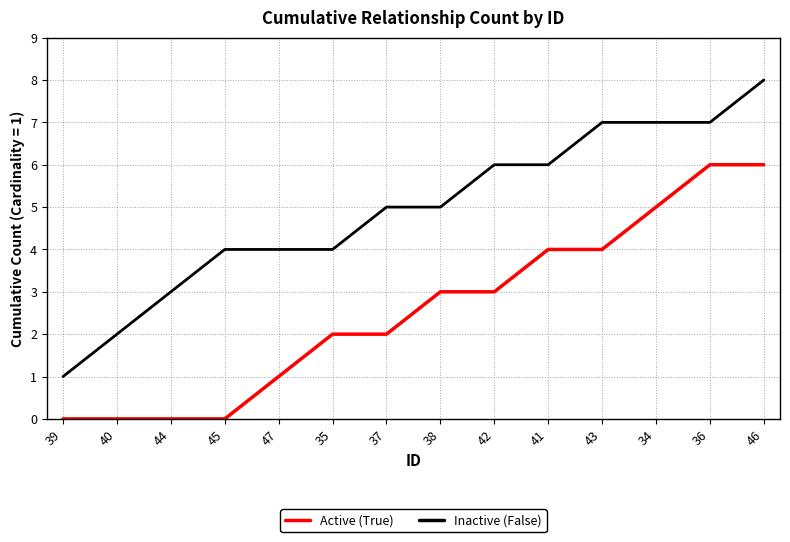

What position from the right is 35?

9